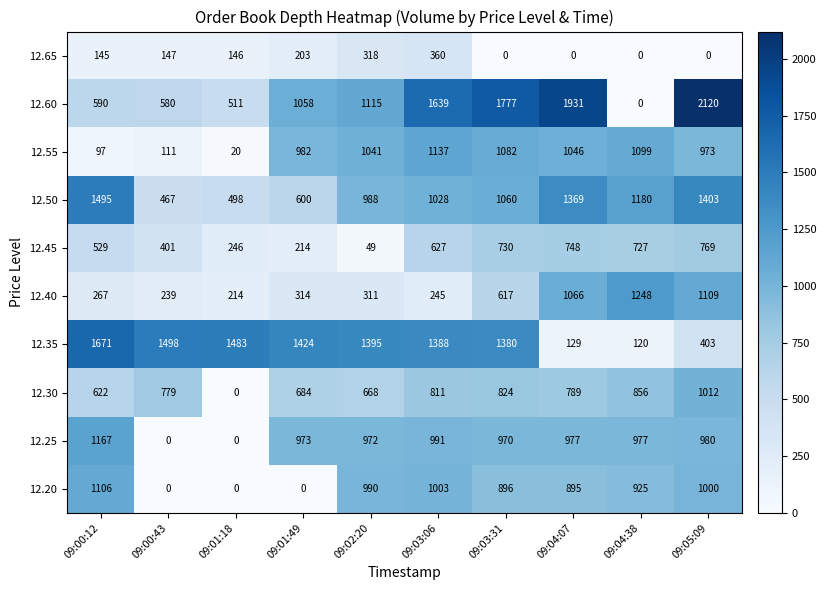

Is it true that 12.65 equals 318 at 09:02:20?

True